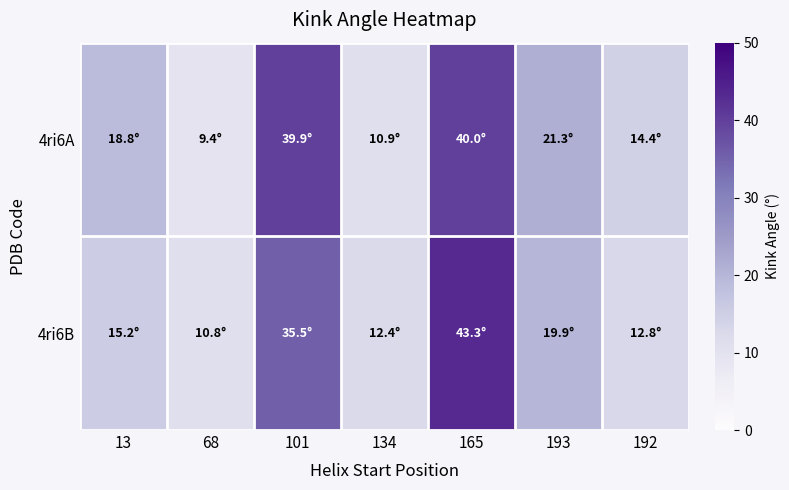

Which series changed the most between 13 and 193?

4ri6B